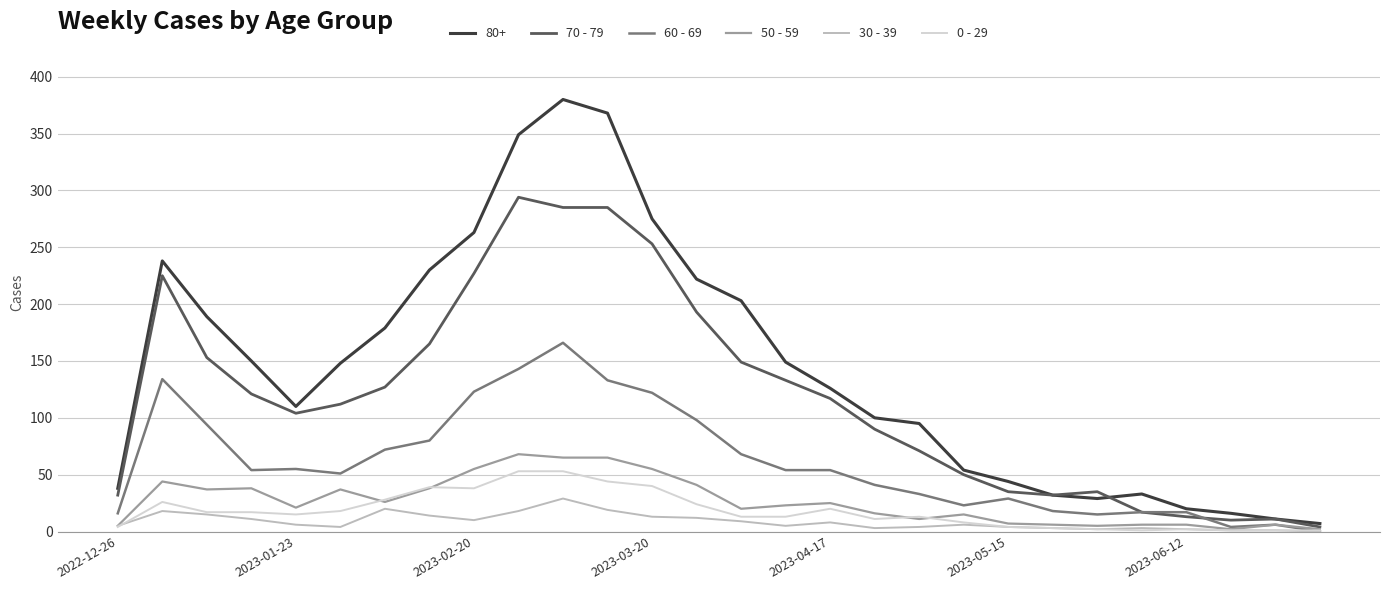

What is the greatest value displayed?

380